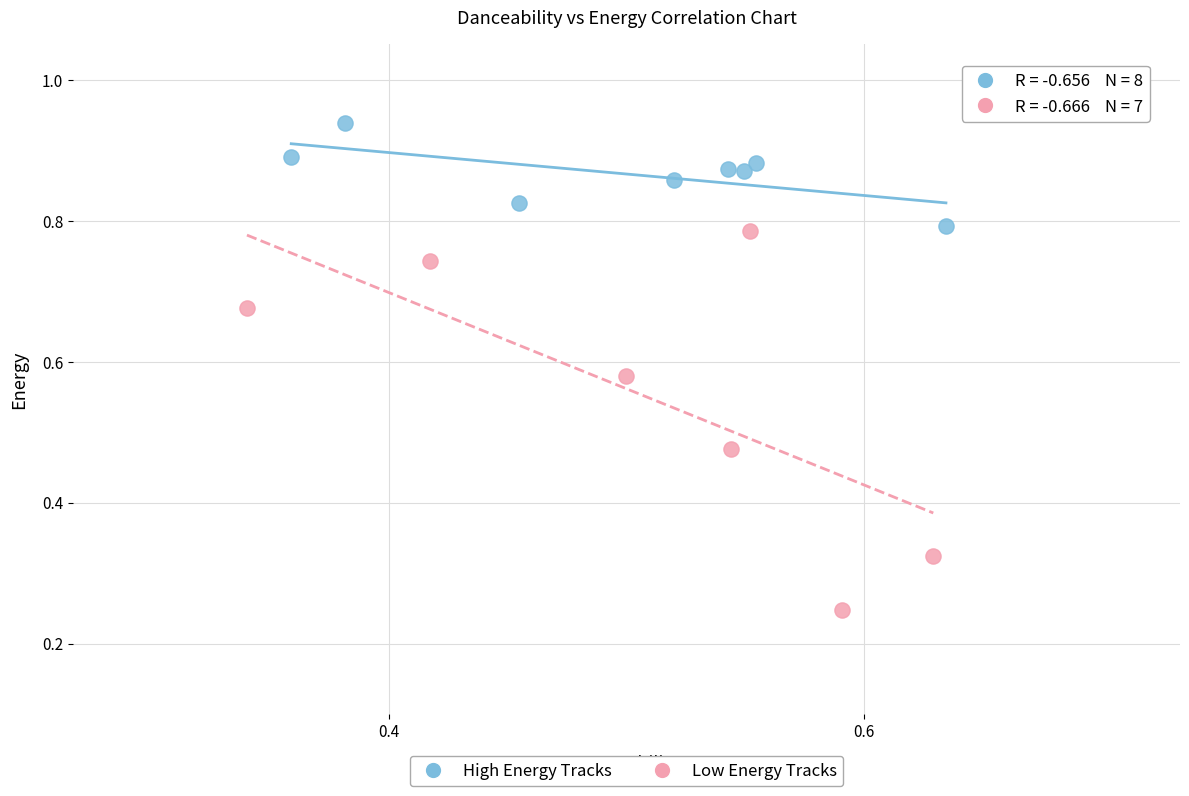

Which series reaches the maximum Y coordinate?

High Energy Tracks